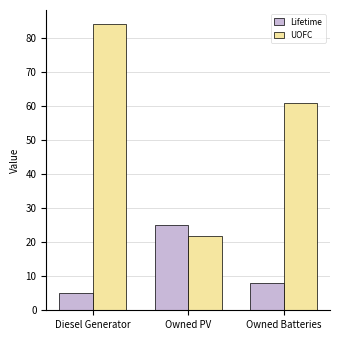

What is the difference between the second highest and minimum values in the UOFC series?

39.0